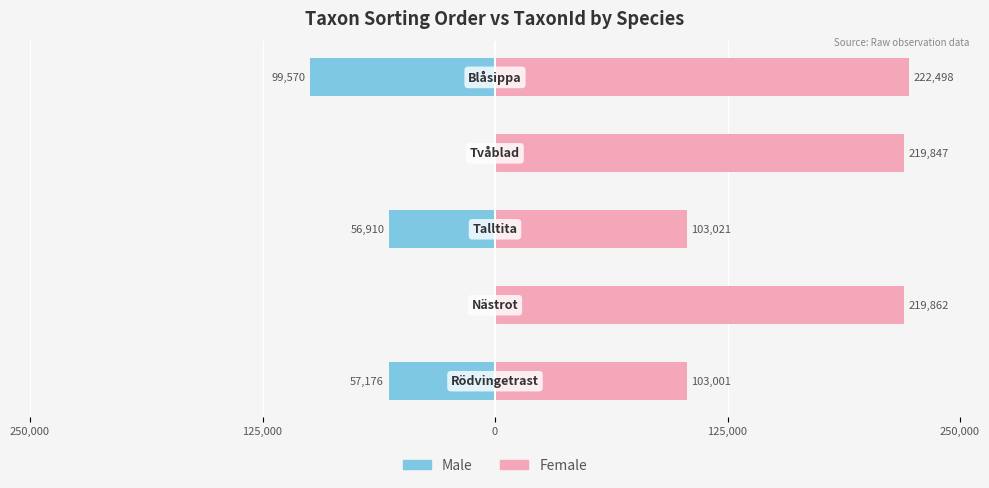

How many values in Male are below zero?

3